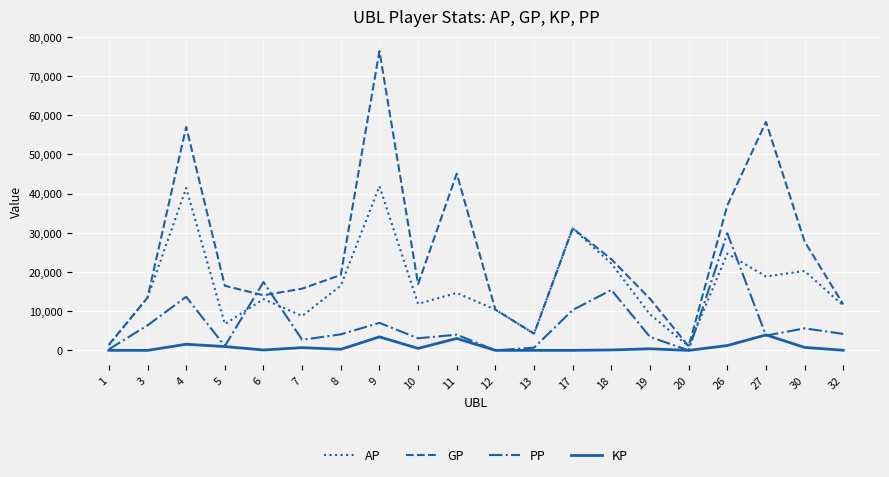

What is the difference between the highest and lowest values at 27?

54513.0